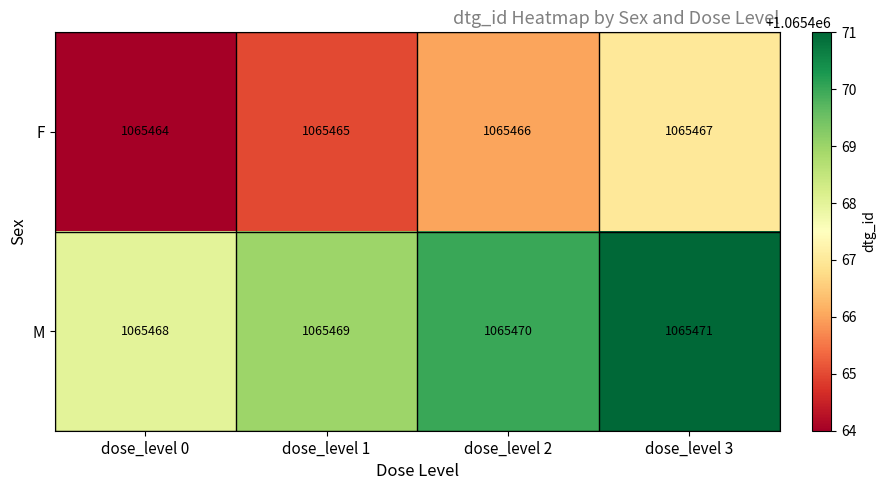

What value does the M series have at dose_level 2?

1065470